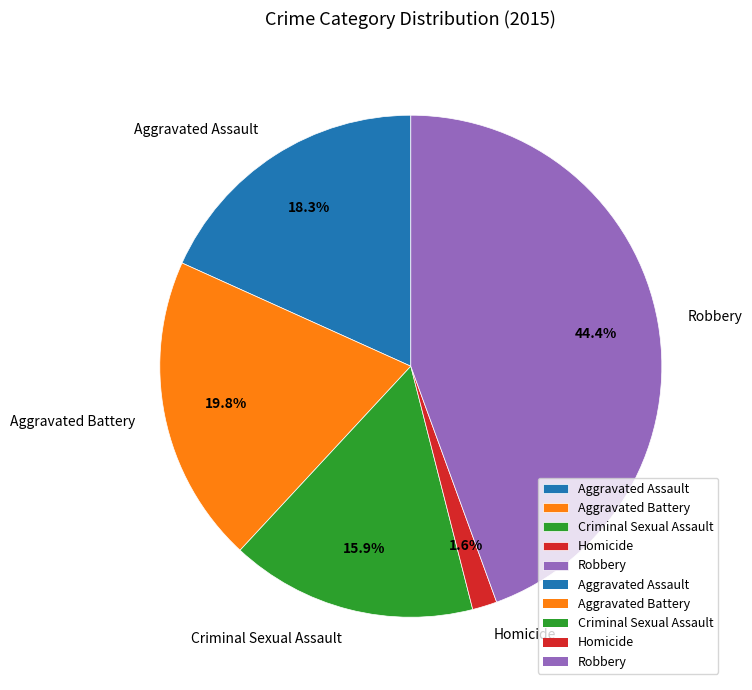

What is the largest slice in the pie chart?

Robbery